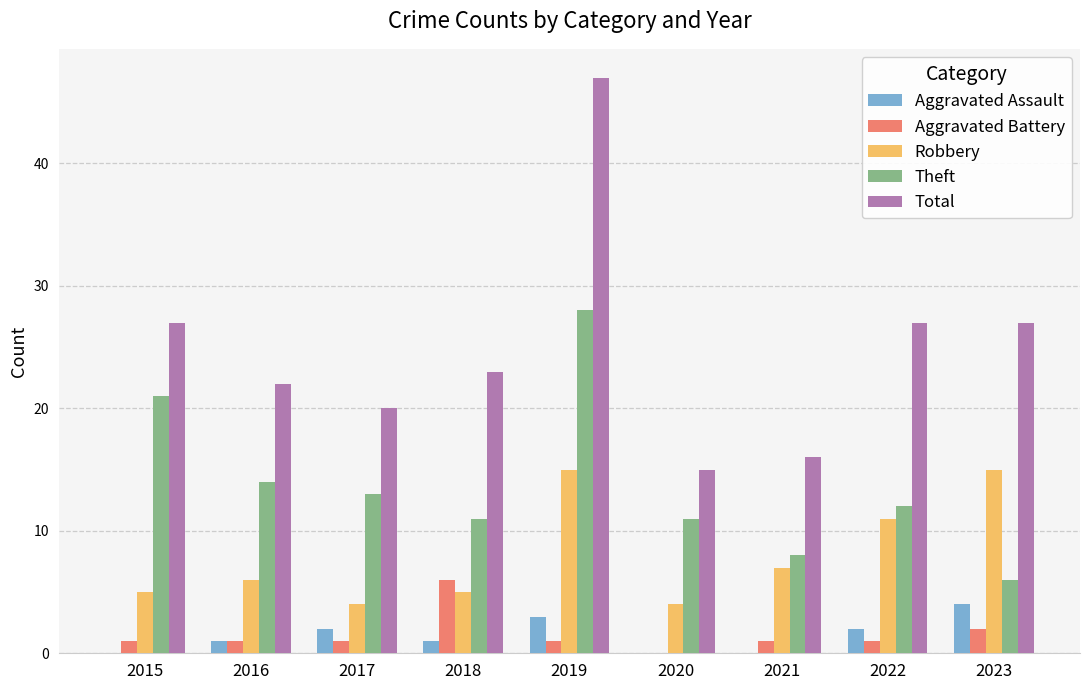

Are the bars horizontal?

No